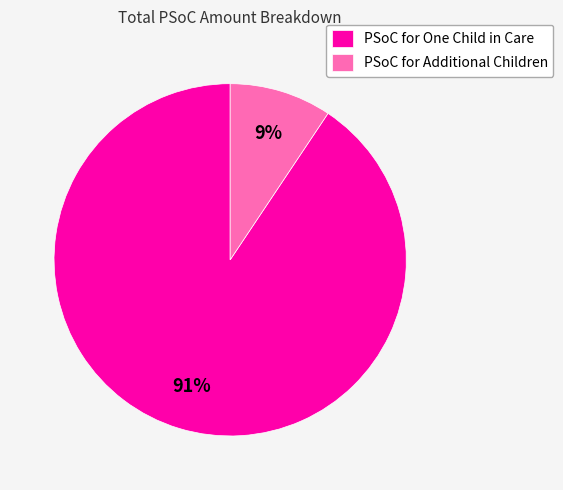

True or false: PSoC for One Child in Care accounts for 82% of the total.

False